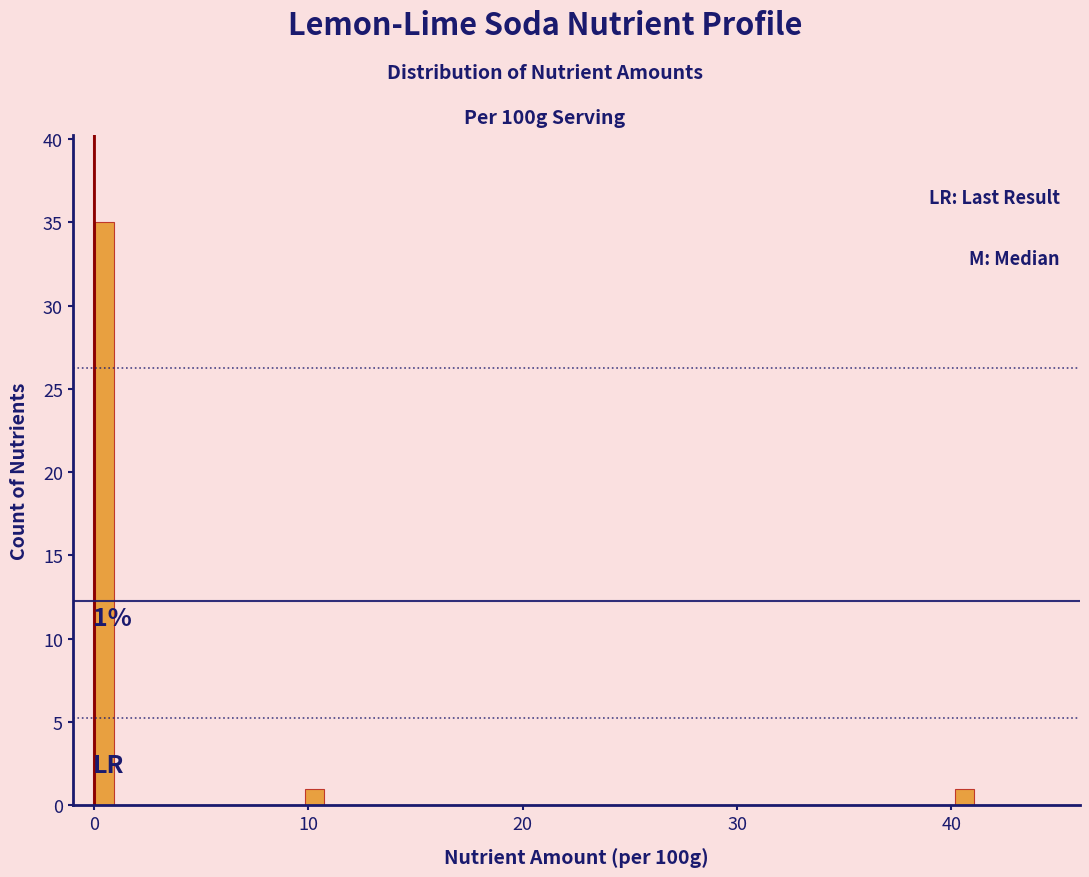

Read against the x-axis, roughly where is the centre of the tallest bar?

0